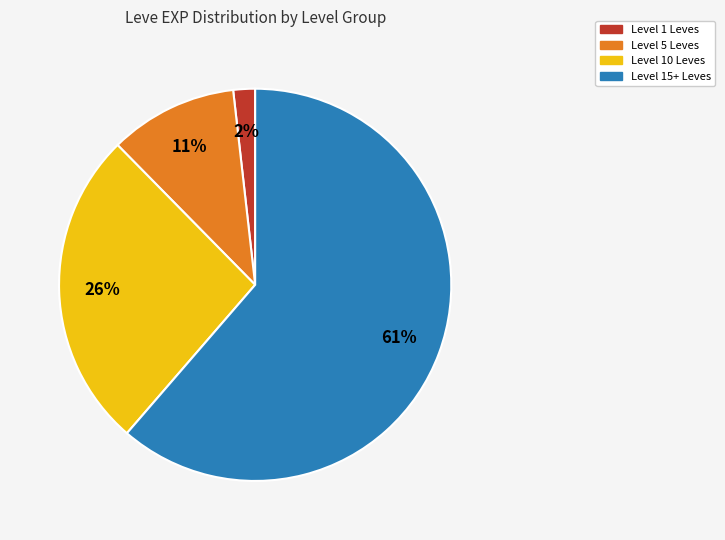

Does any single category account for the majority?

Yes